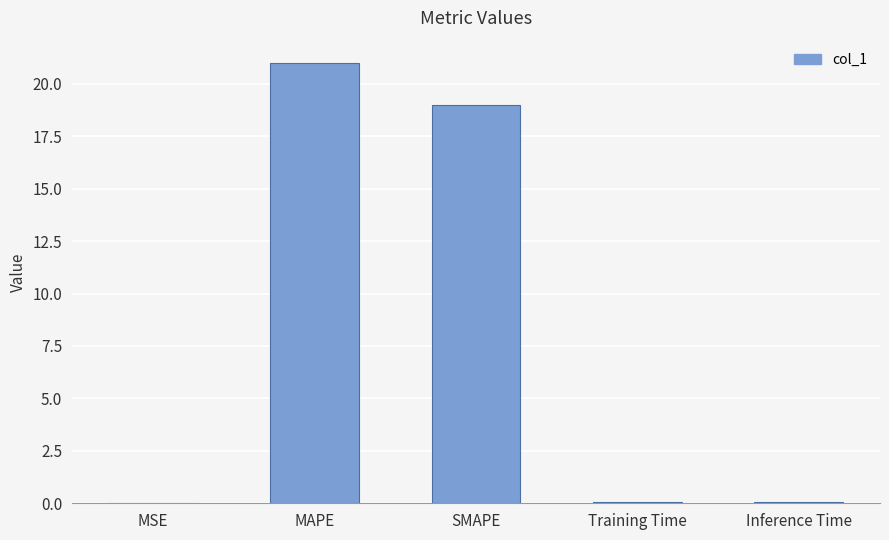

True or false: the data shows 0.0 at MSE.

True